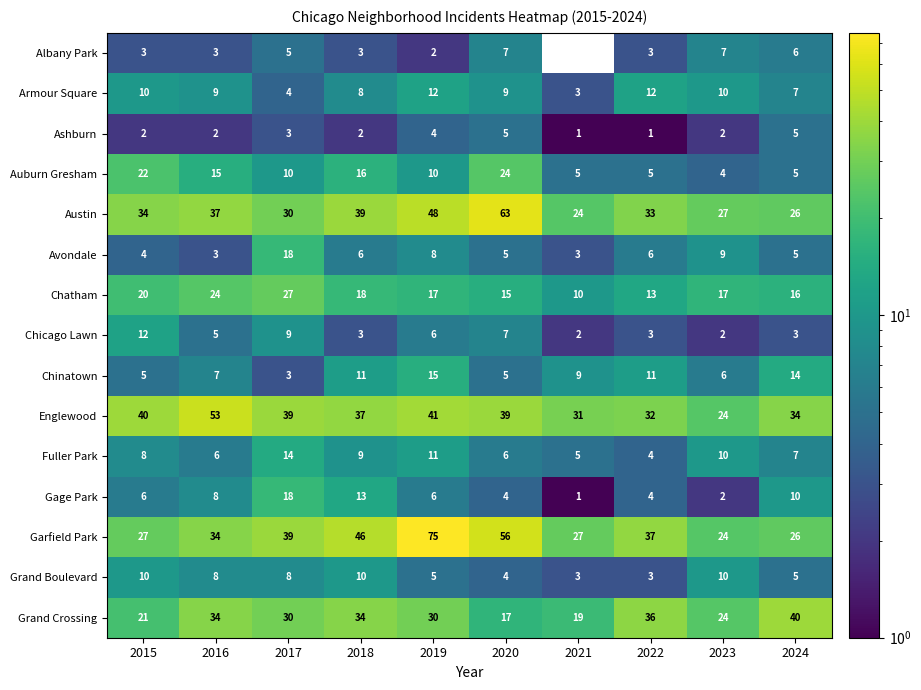

What is the difference between the Armour Square values at 2018 and 2016?

1